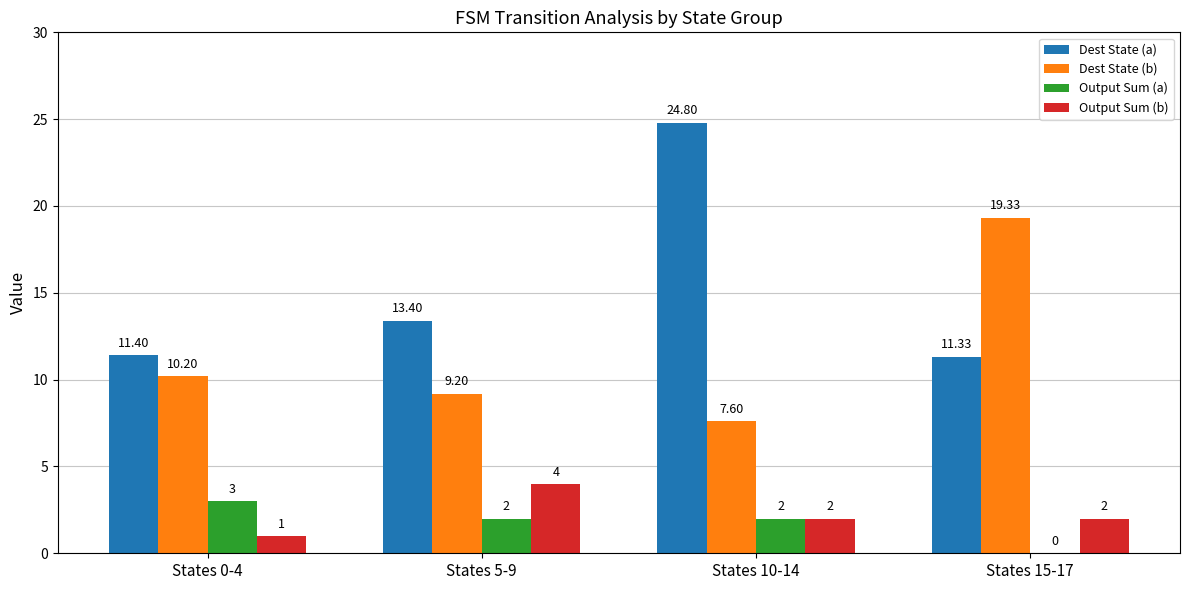

What is the difference between the Dest State (b) values at States 0-4 and States 10-14?

2.6